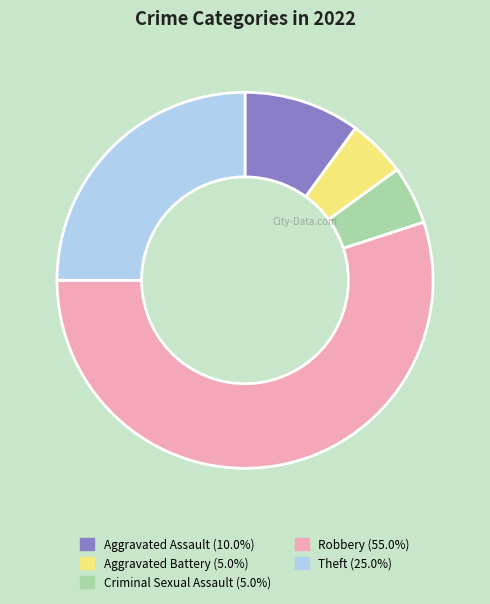

Combined, do Criminal Sexual Assault and Aggravated Battery account for over 50%?

No